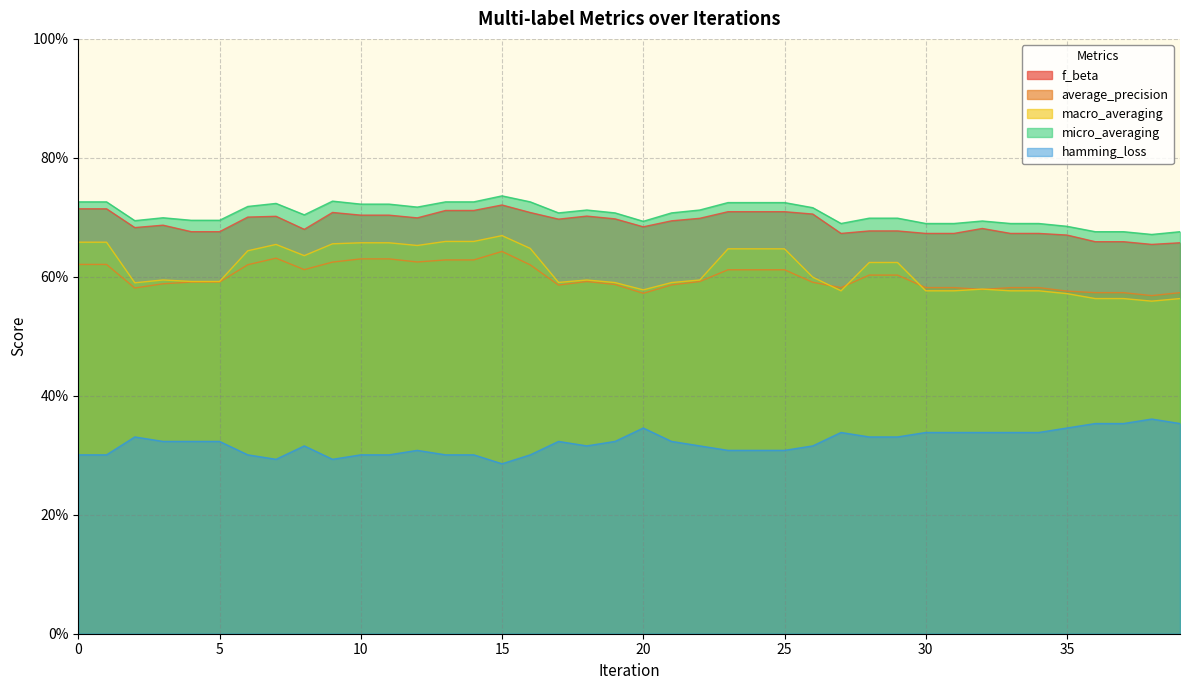

How many micro_averaging values are between 0 and 1?

40